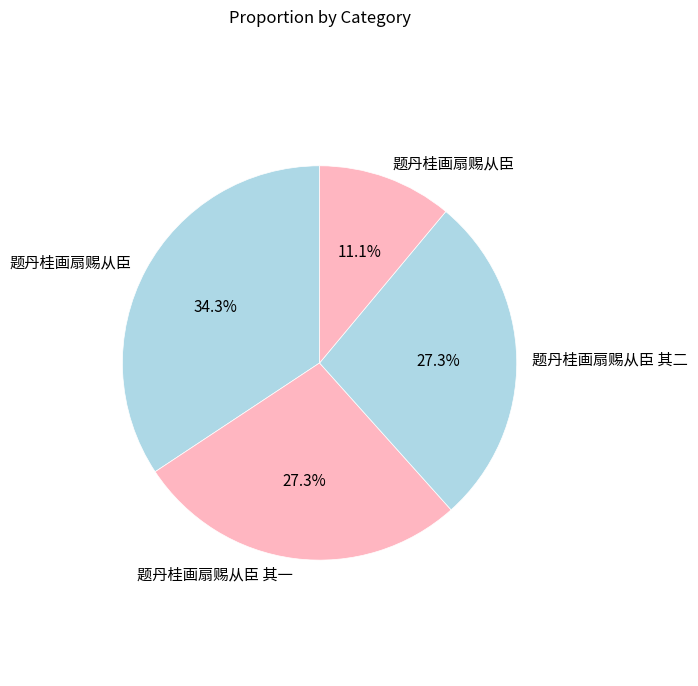

How many segments does this pie chart have?

4